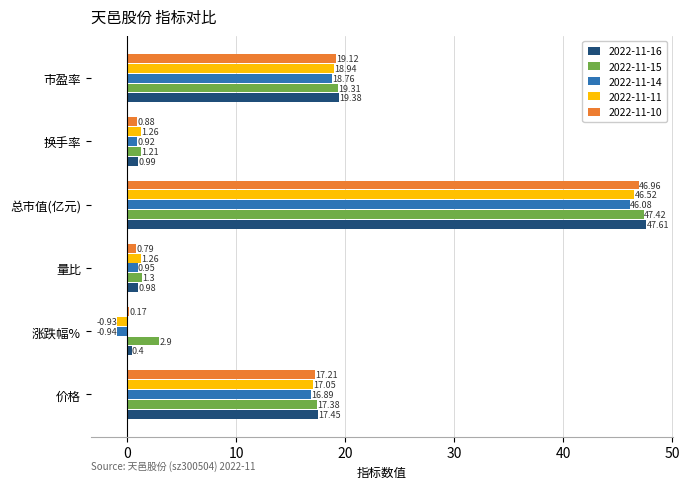

Where is 2022-11-15 nearest to the value 24?

市盈率